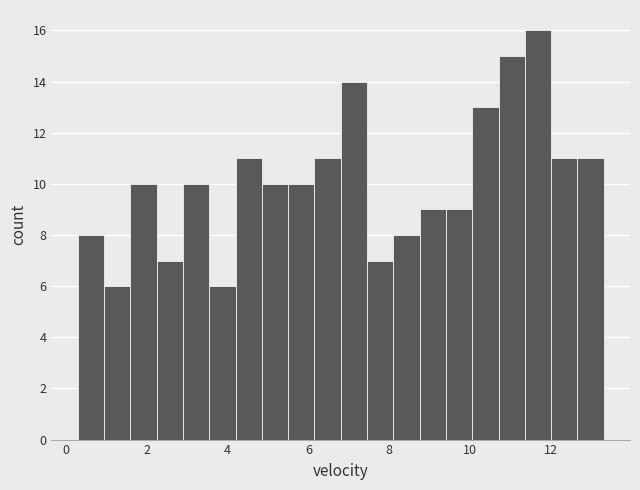

Read against the x-axis, roughly where is the centre of the tallest bar?

11.6